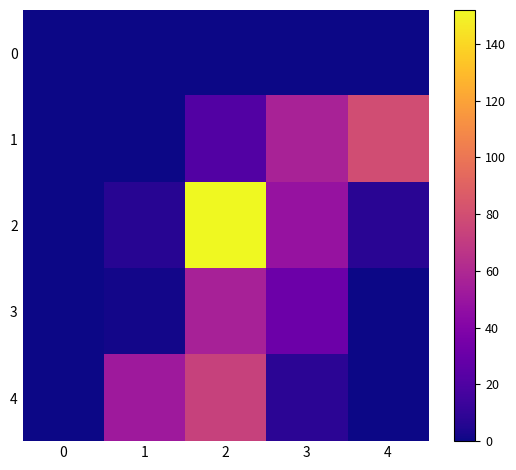

Reading right to left, list all the values displayed in this chart.

0: 4=0.0	3=0.0	2=0.0	1=0.0	0=0.0
1: 4=79.4	3=56.4	2=21.4	1=0.0	0=0.0
2: 4=7.6	3=48.5	2=152.0	1=6.9	0=0.0
3: 4=0.0	3=31.1	2=56.2	1=1.6	0=0.0
4: 4=0.0	3=7.8	2=73.5	1=52.2	0=0.0